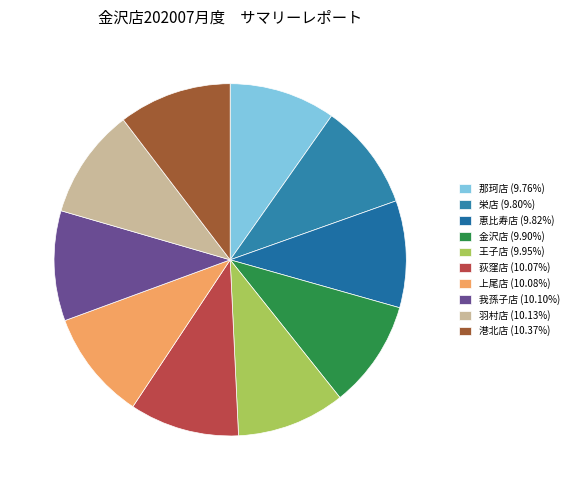

Rank the categories by value from lowest to highest.

那珂店, 栄店, 恵比寿店, 金沢店, 王子店, 荻窪店, 上尾店, 我孫子店, 羽村店, 港北店